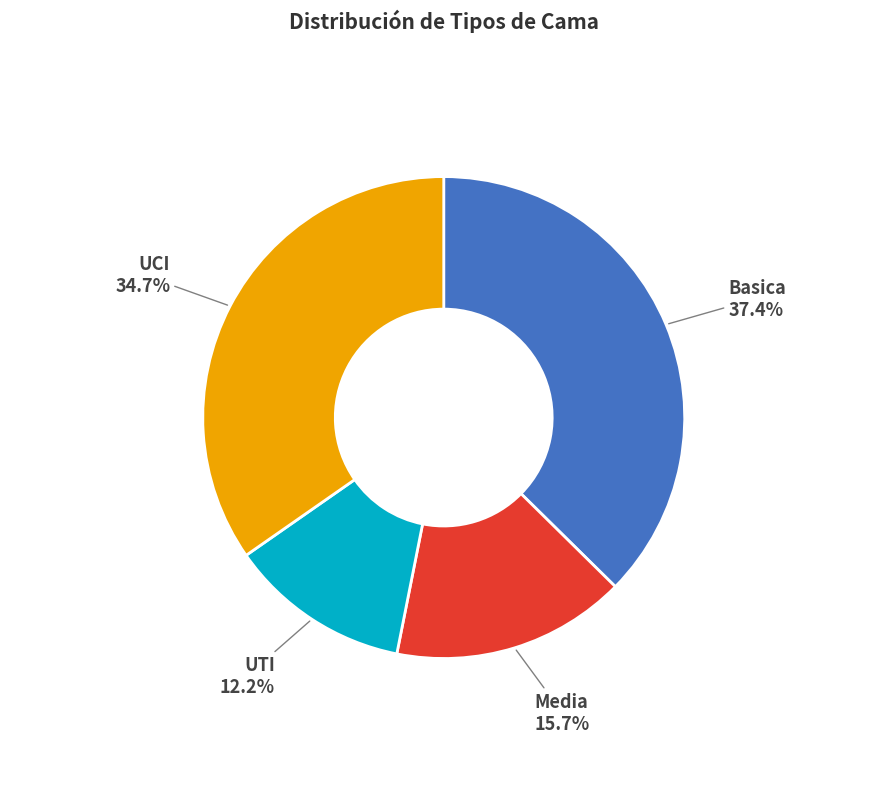

Does UTI represent more than half of the total?

No